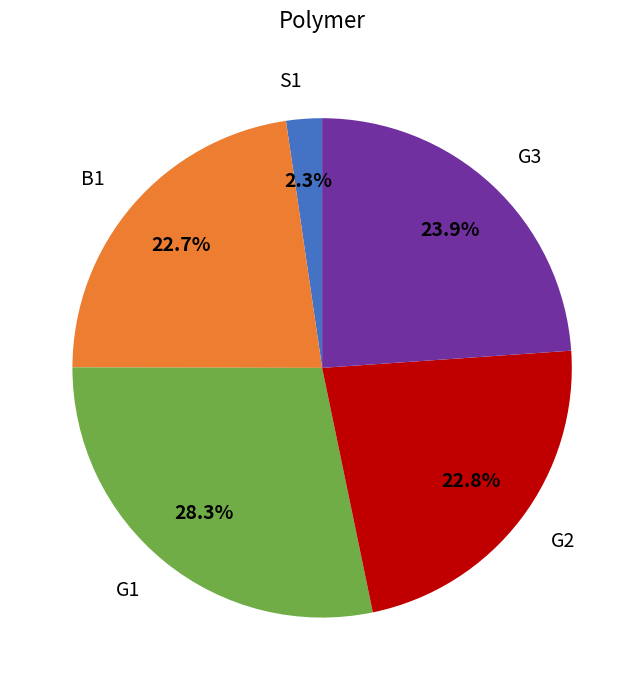

What is the ratio of the value at G2 to the value at S1?

9.9